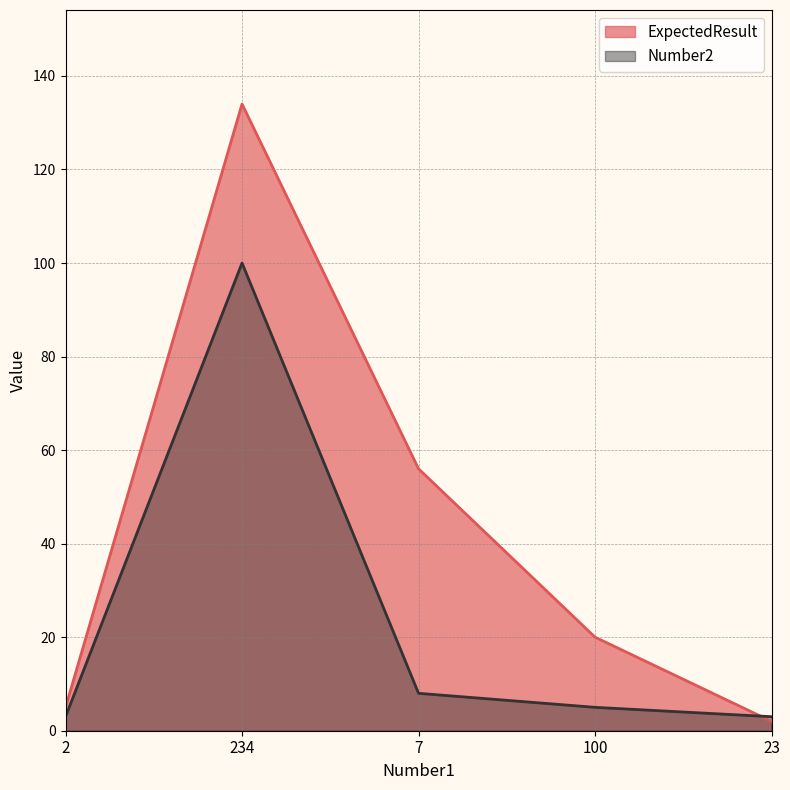

The value of ExpectedResult at 23 is 2. True or false?

True